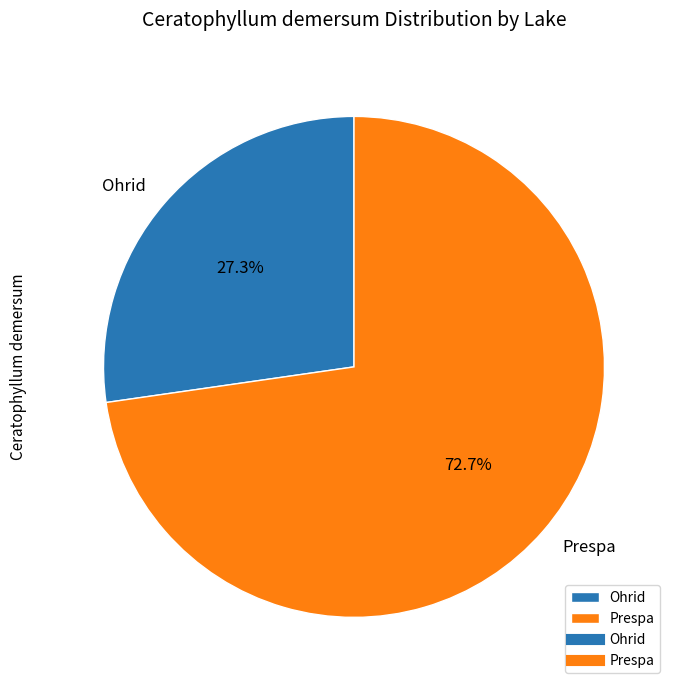

Rank the categories by value from highest to lowest.

Prespa, Ohrid